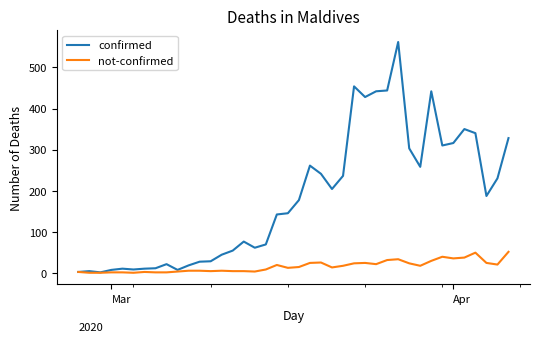

Which series has the widest spread of values?

confirmed